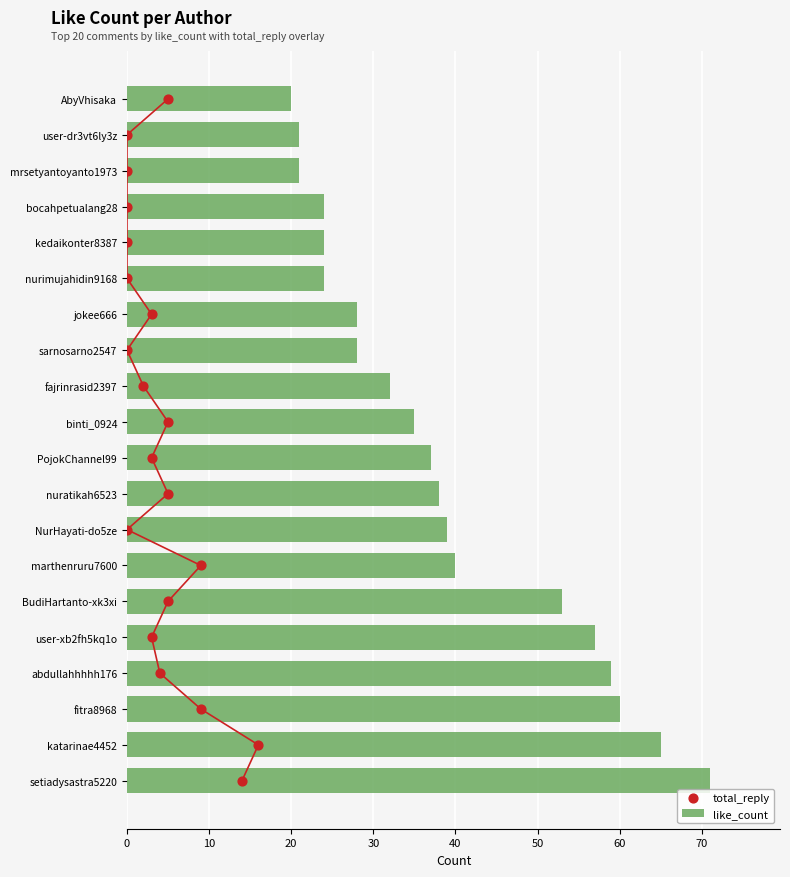

The like_count series shows 59 at binti_0924. True or false?

False